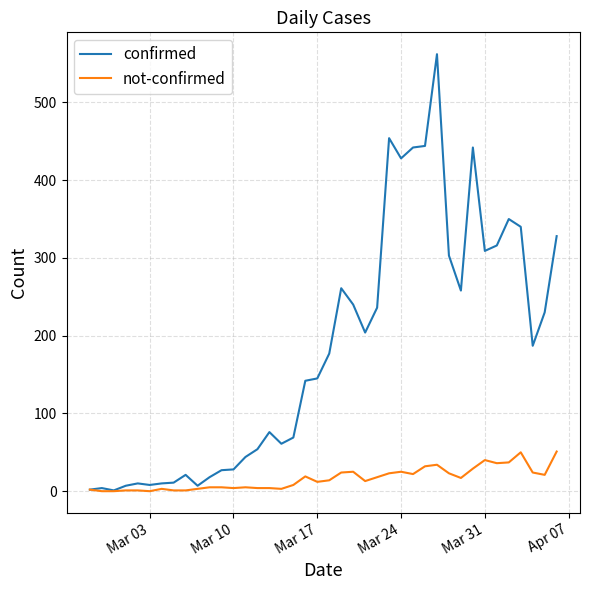

Which series has the largest range (max minus min)?

confirmed